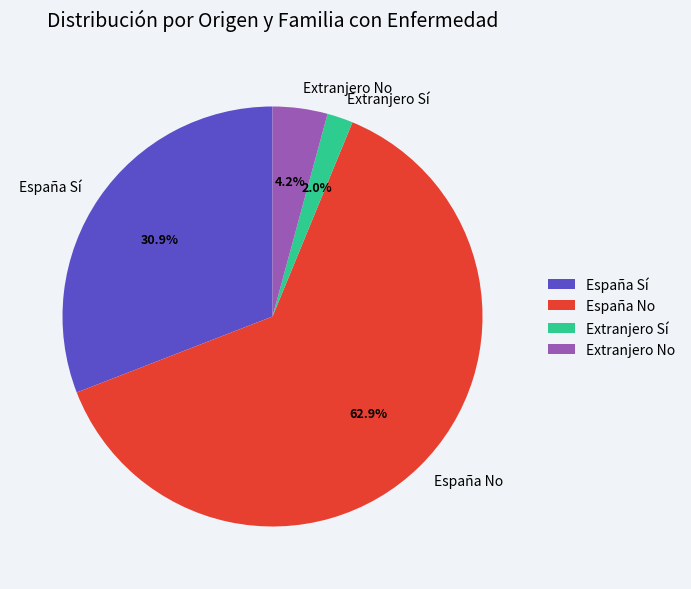

What is the majority slice?

España No